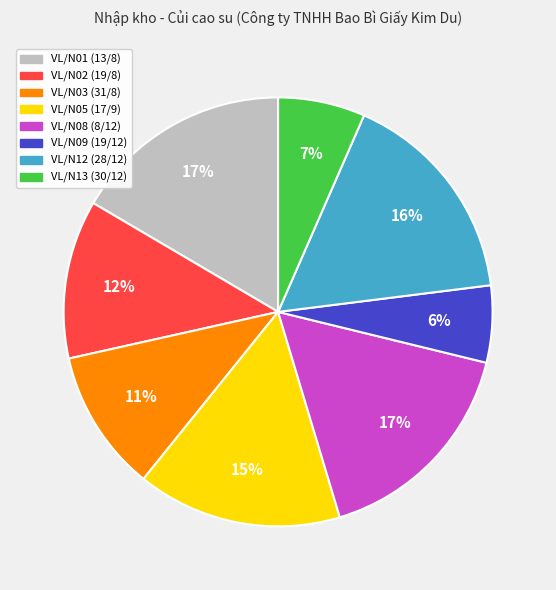

Which slice is the smallest?

VL/N09 (19/12)